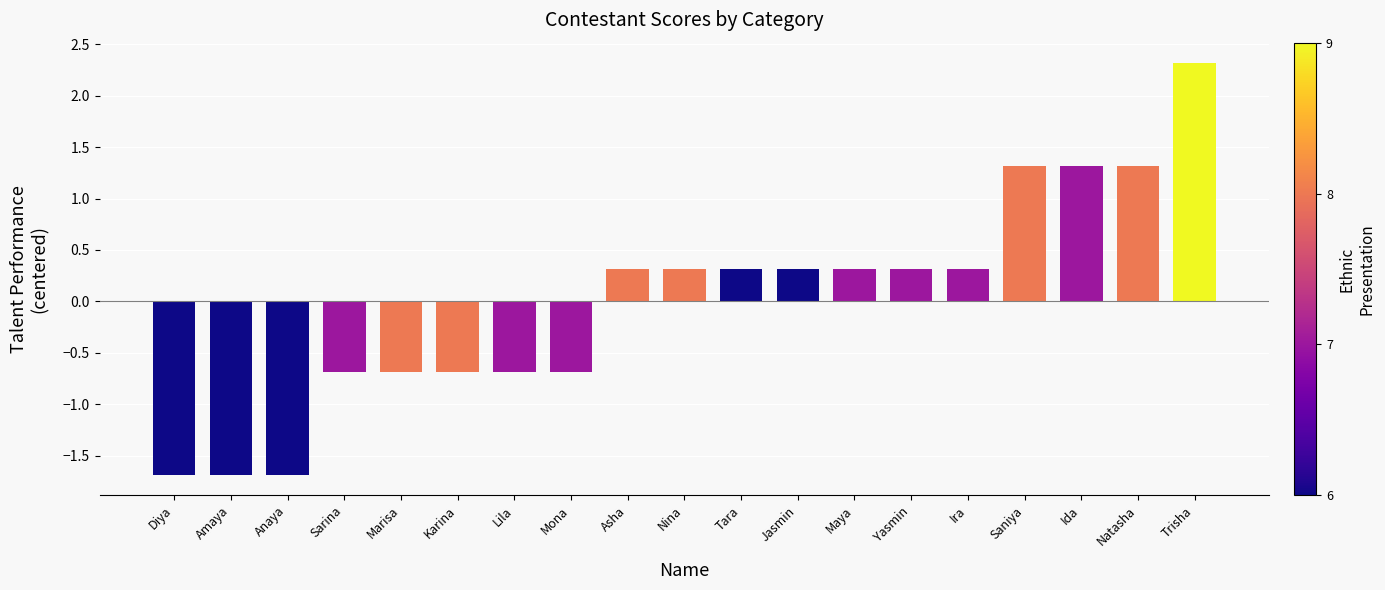

What is the minimum value shown in the chart?

-1.7